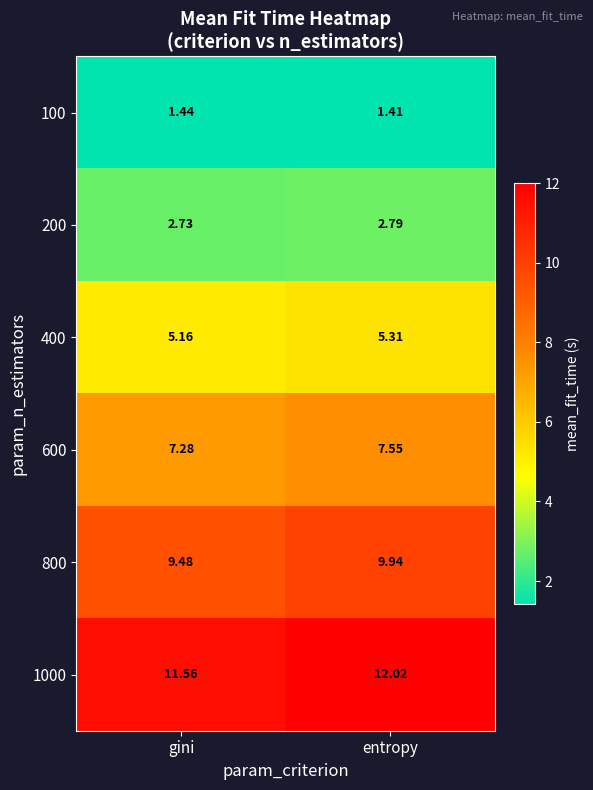

At which category does the chart reach its peak across all series?

entropy